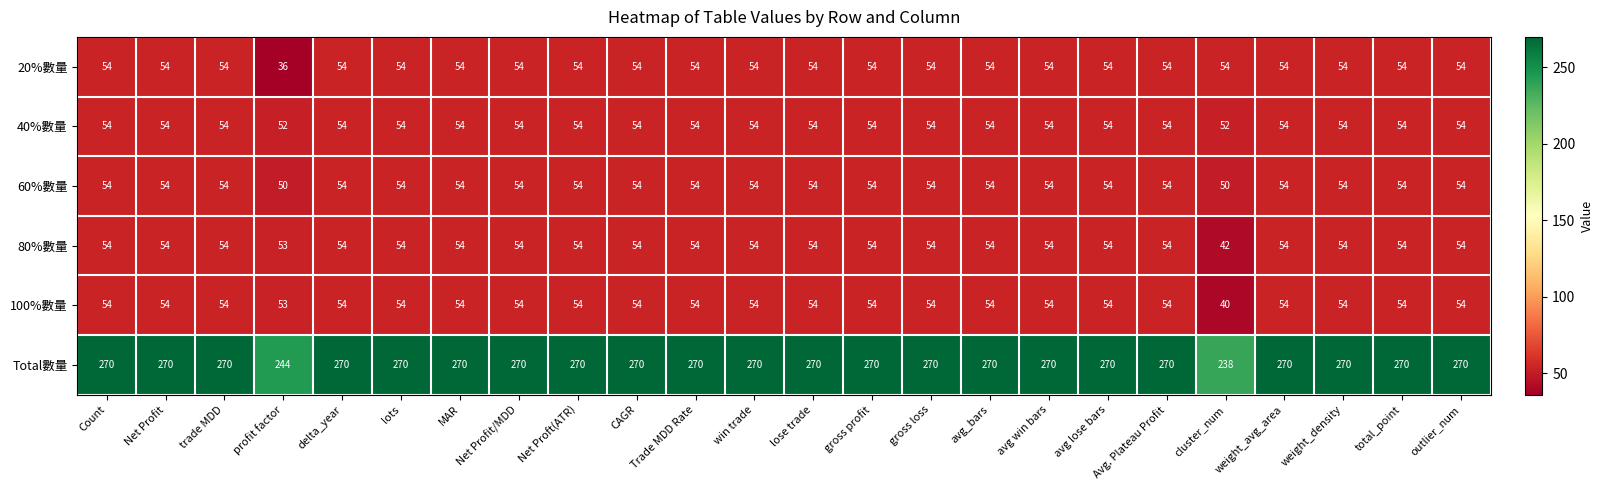

Rank the series at cluster_num from highest to lowest value.

Total數量, 20%數量, 40%數量, 60%數量, 80%數量, 100%數量